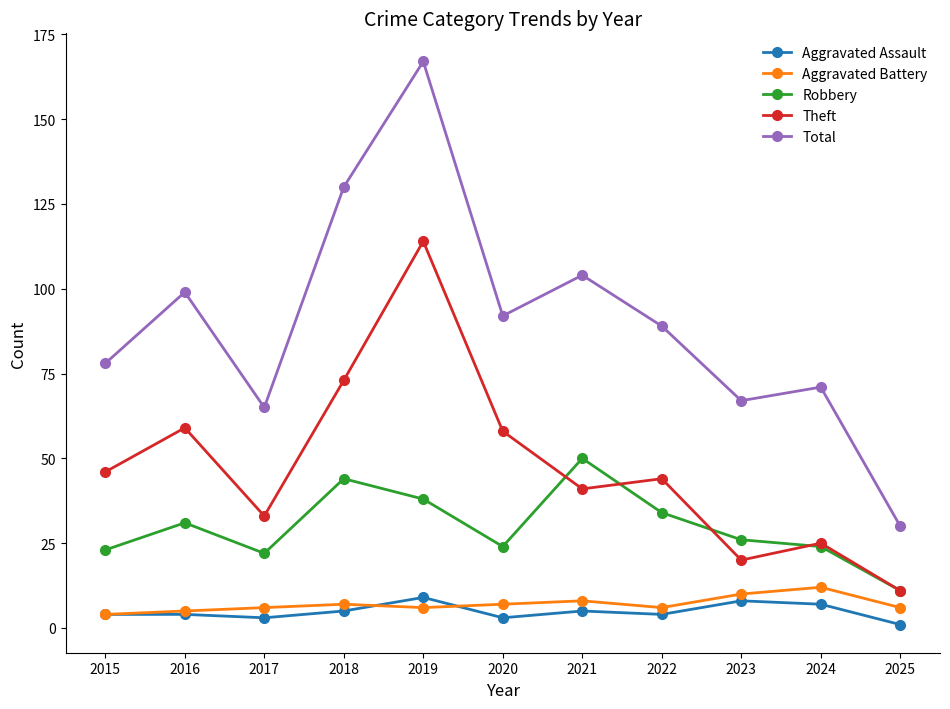

What is the difference between the maximum and minimum values in the Robbery series?

39